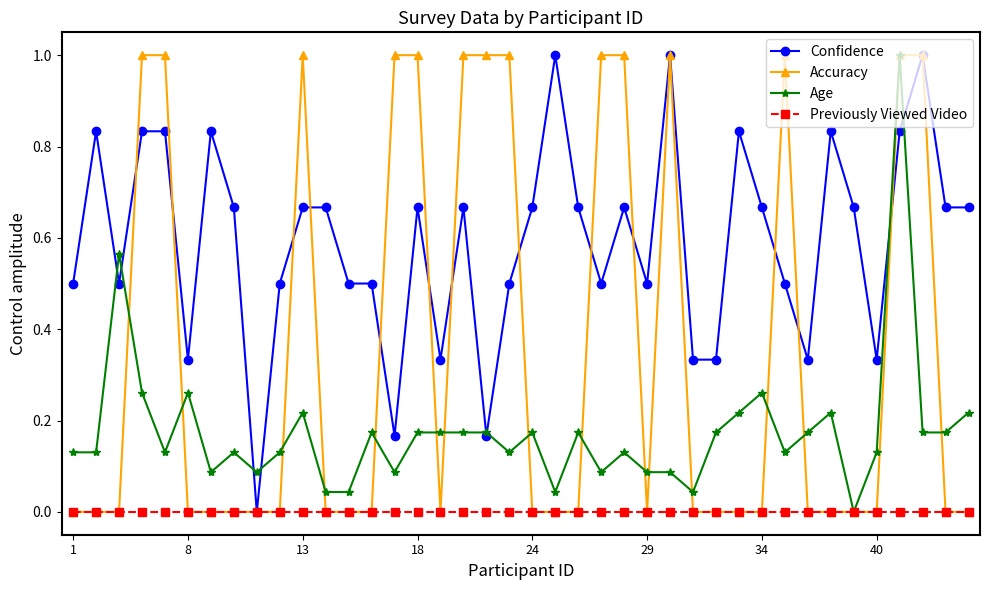

List the series in order of their overall mean, lowest first.

Previously Viewed Video, Age, Accuracy, Confidence